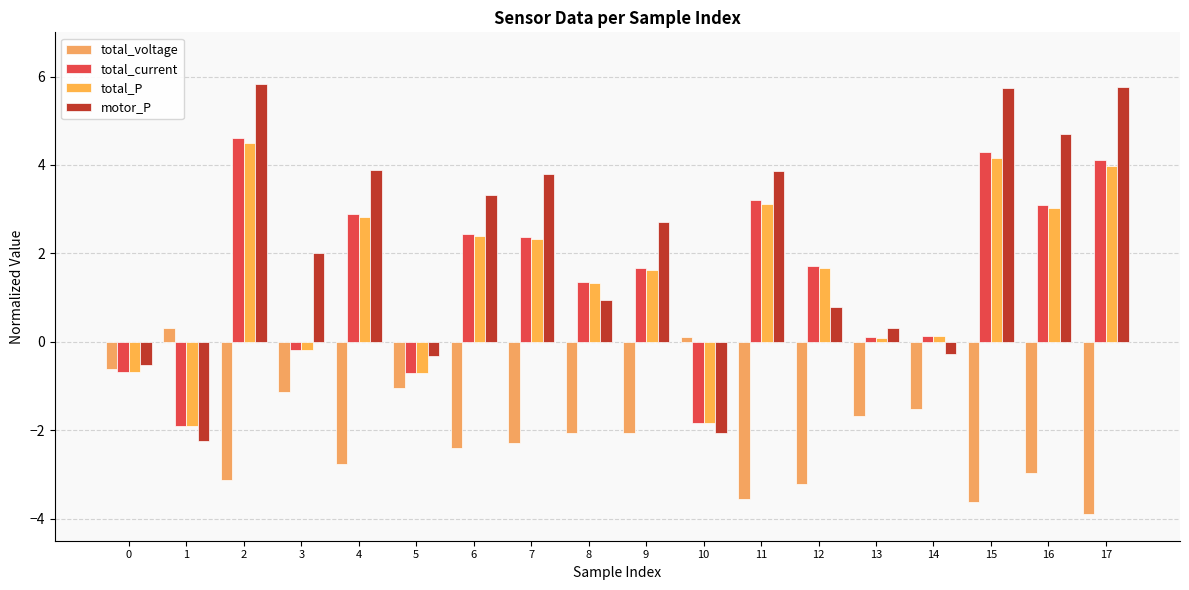

Count the number of categories in the chart.

18